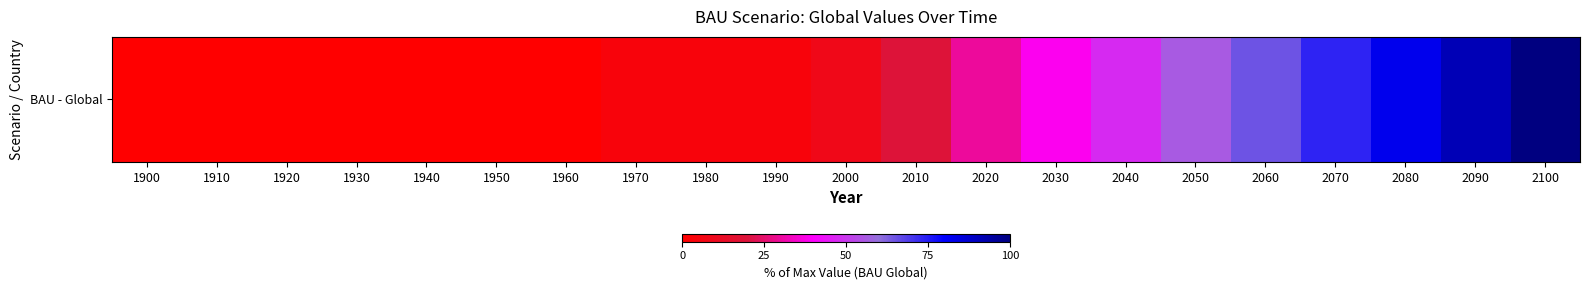

Reading left to right, list all the values displayed in this chart.

0.0	0.0	0.0	0.0	0.0	0.0	0.0	3.9	3.9	3.9	8.3	19.3	29.9	38.7	47.4	56.2	64.9	73.7	82.5	91.2	100.0